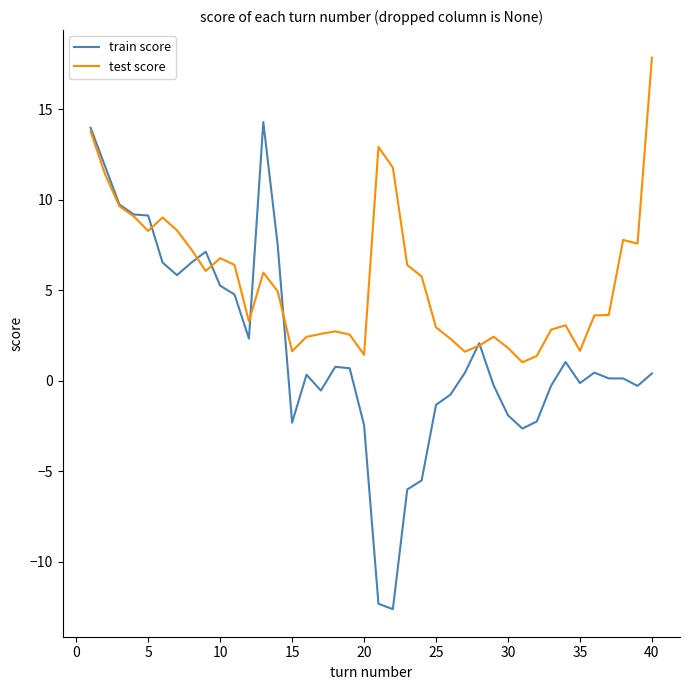

What is the maximum value for test score?

17.9